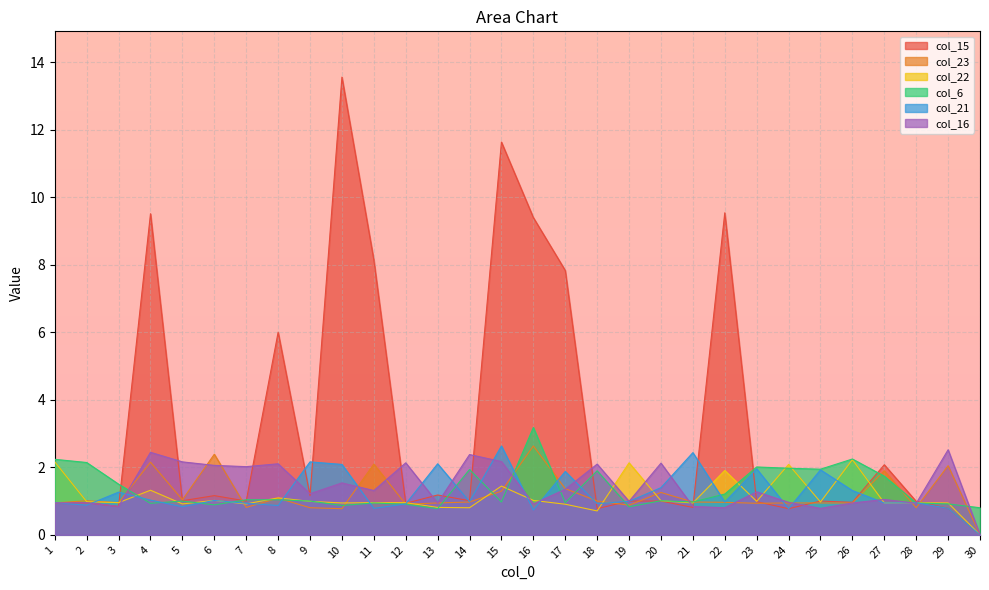

Reading right to left, list all the values displayed in this chart.

col_15: 0.0	0.8	1.0	2.1	1.0	1.0	0.8	1.0	9.5	0.8	1.0	1.0	0.8	7.8	9.4	11.6	1.0	1.2	0.9	8.1	13.6	1.2	6.0	1.0	1.2	1.0	9.5	0.8	1.0	0.9
col_23: 0.0	2.0	0.8	1.9	0.9	0.9	0.9	0.9	1.0	1.0	1.3	0.9	1.0	1.4	2.6	1.3	1.0	0.9	0.9	2.1	0.8	0.8	1.1	0.8	2.4	1.0	2.2	1.0	1.0	0.9
col_22: 0.0	0.9	1.0	0.9	2.2	1.0	2.1	1.0	1.9	0.9	1.0	2.1	0.7	0.9	1.0	1.4	0.8	0.8	1.0	1.0	0.9	1.0	1.1	0.9	1.0	0.9	1.3	1.0	1.0	2.2
col_6: 0.8	0.9	0.9	1.7	2.2	1.9	2.0	2.0	1.2	1.0	1.0	0.8	1.9	1.0	3.2	1.0	1.9	0.8	0.9	0.9	0.9	1.0	1.0	1.0	0.9	1.0	0.9	1.5	2.1	2.2
col_21: 0.0	0.8	1.0	0.9	1.3	1.9	0.8	2.0	1.0	2.4	1.4	1.0	0.9	1.9	0.7	2.6	1.0	2.1	0.9	0.8	2.1	2.2	0.9	0.9	1.0	0.8	1.0	1.3	0.9	1.0
col_16: 0.0	2.5	0.9	1.0	0.9	0.8	1.0	1.3	0.8	0.8	2.1	1.0	2.1	1.3	0.9	2.2	2.4	0.9	2.1	1.3	1.5	1.2	2.1	2.0	2.1	2.2	2.4	0.8	1.0	0.9